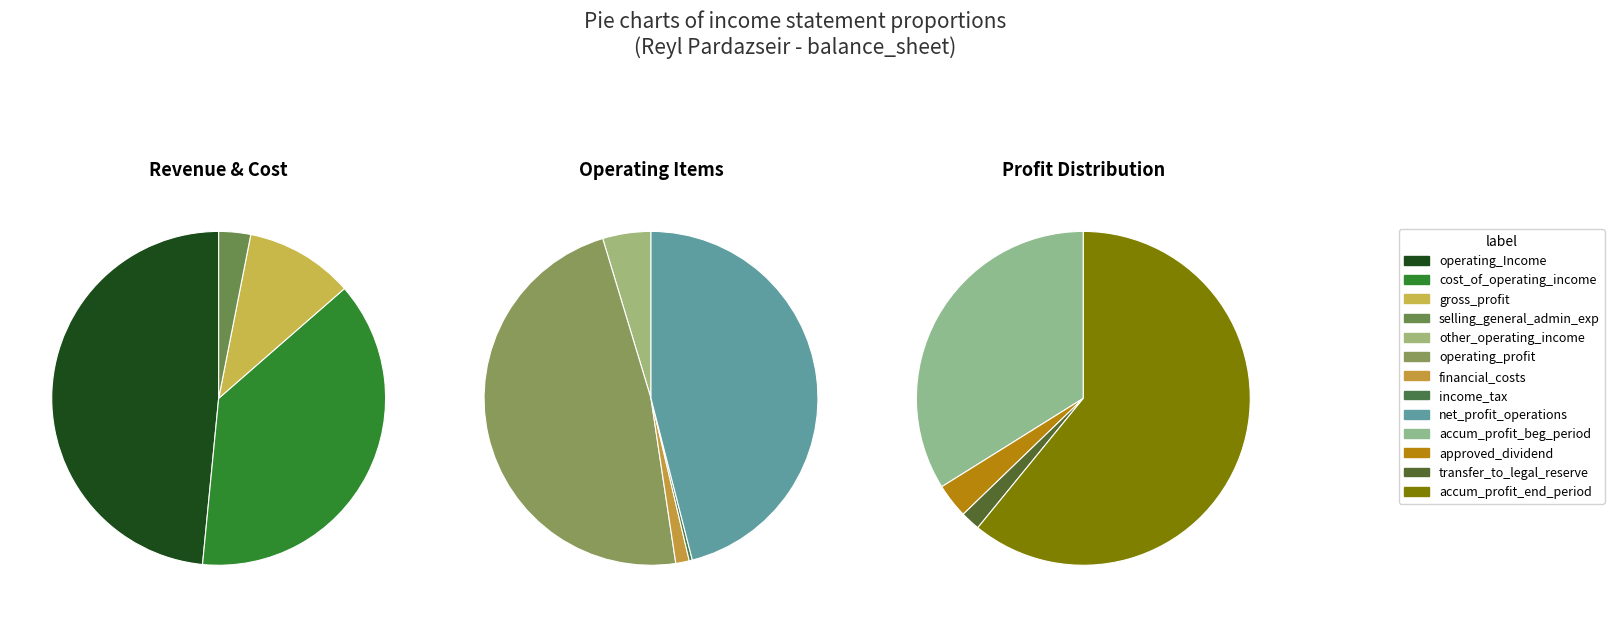

To the nearest percent, what is the difference between the selling_general_administrative_expenses and other_operating_income slice percentages?

2%